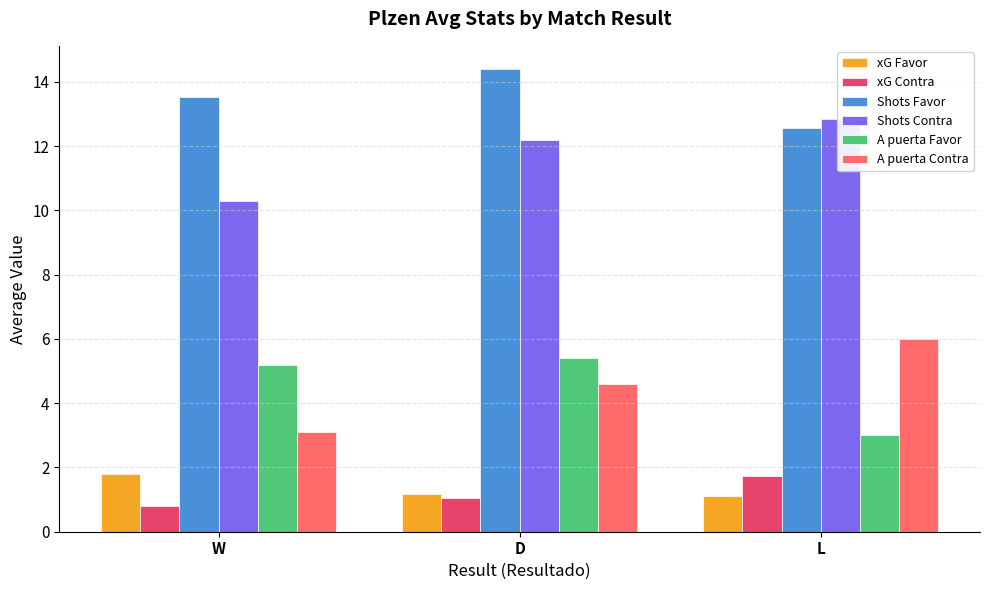

Where is xG Favor nearest to the value 1?

L